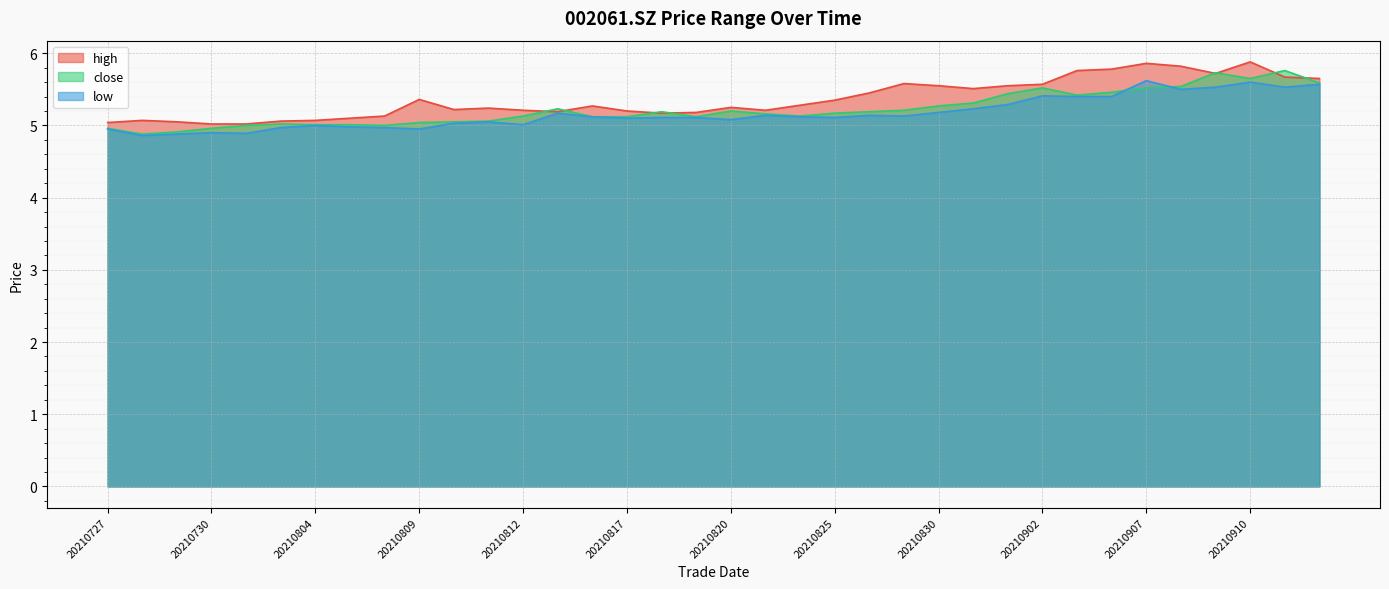

What is the approximate value of low at 20210729?

4.9